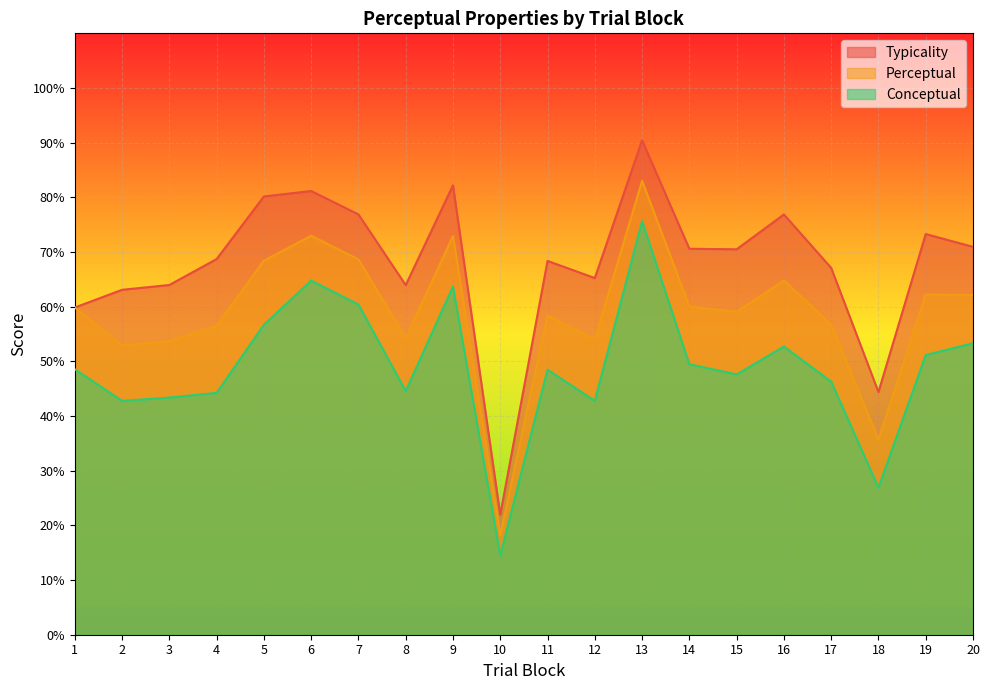

True or false: perceptual has more than 1 interior local peaks.

True